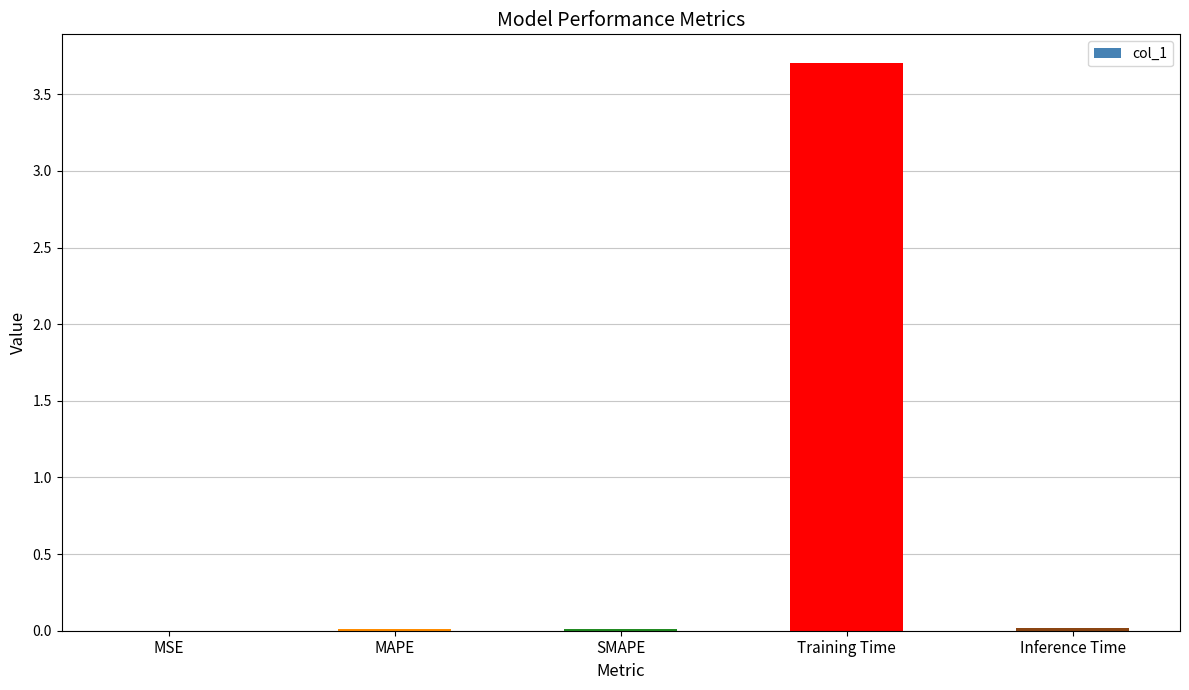

What is the sum of all values?

3.7